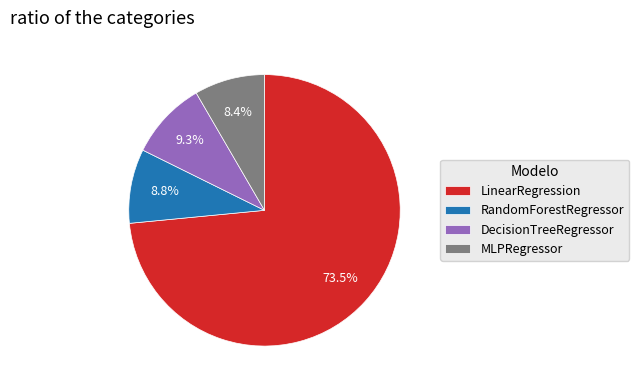

True or false: DecisionTreeRegressor accounts for 9% of the total.

True